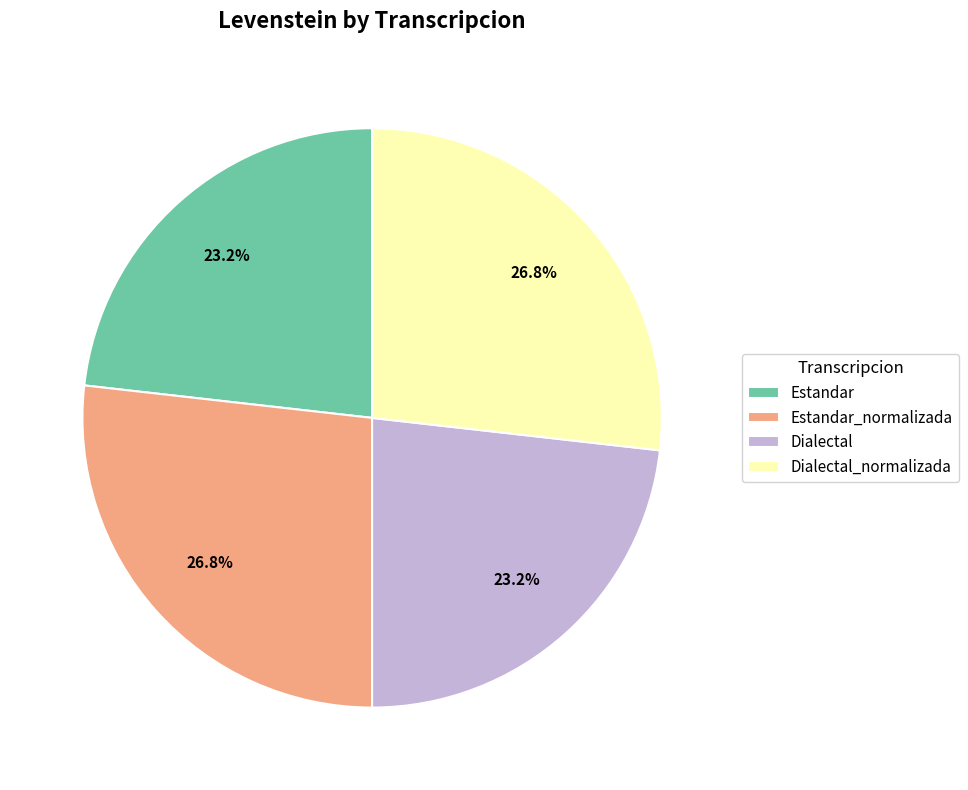

To the nearest percent, what percentage of the pie is Estandar_normalizada?

27%